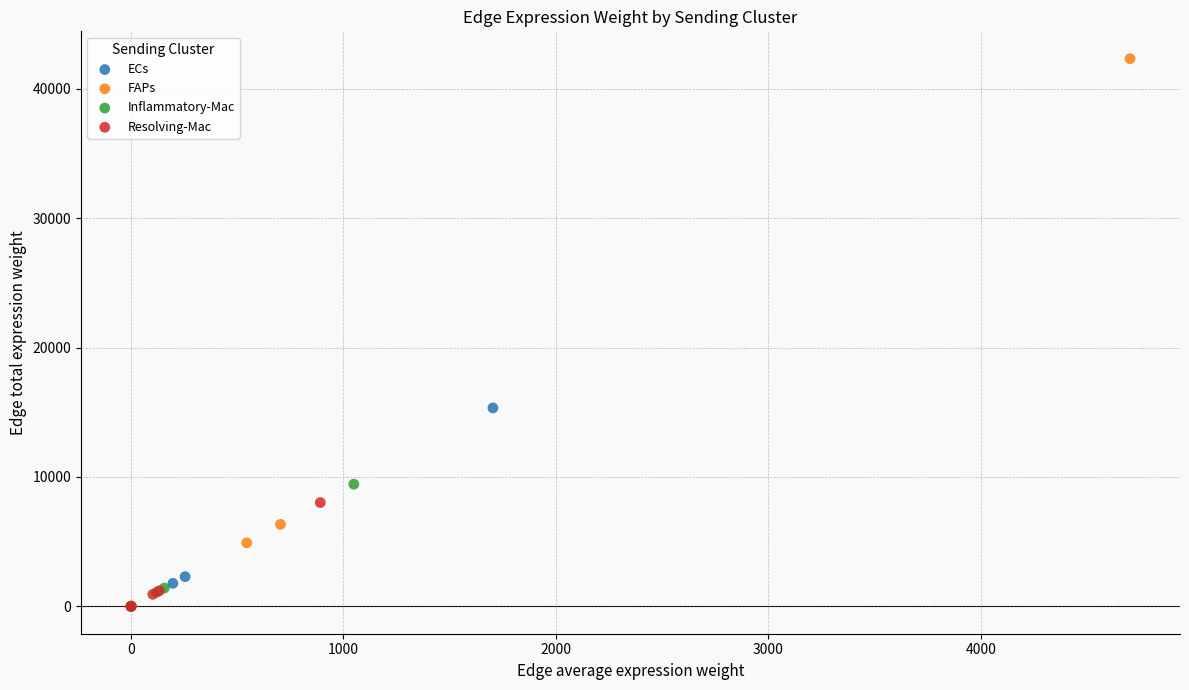

Which series reaches the maximum Y coordinate?

FAPs